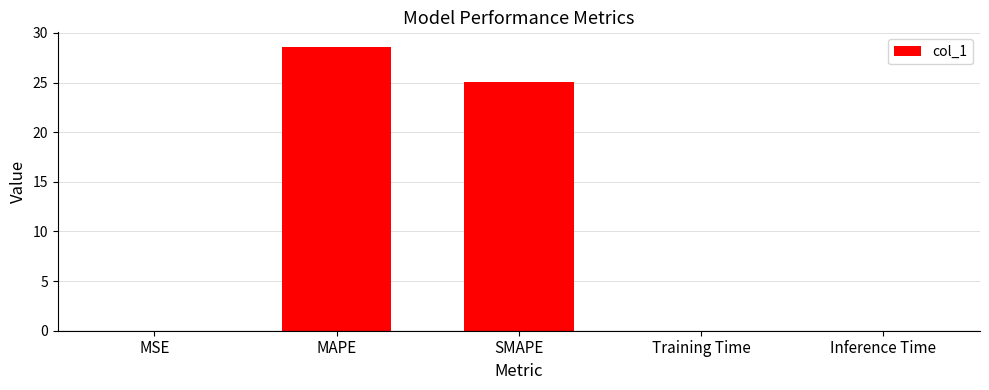

At which label is the value closest to 14?

SMAPE